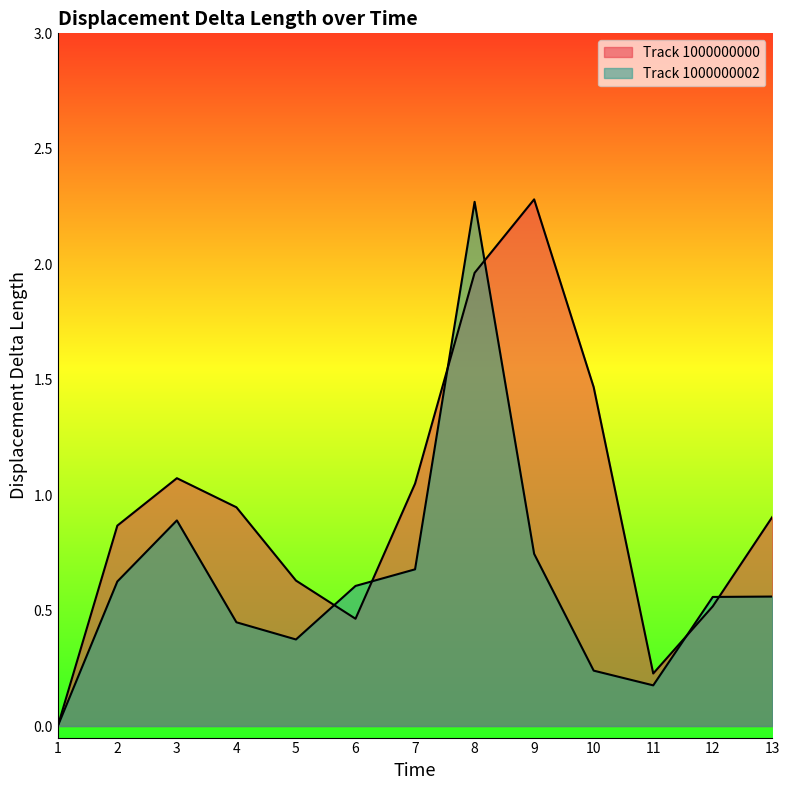

How many categories are shown in the chart?

13